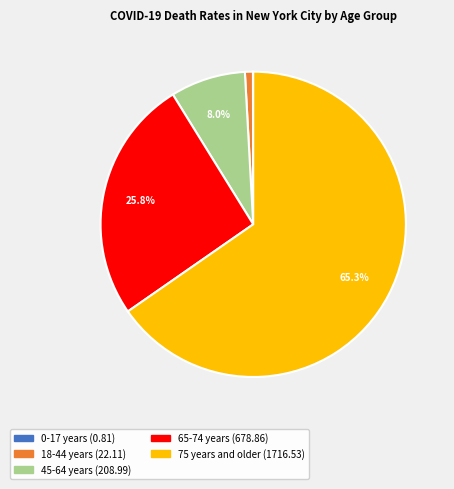

To the nearest percent, what percentage of the pie is 75 years and older?

65%